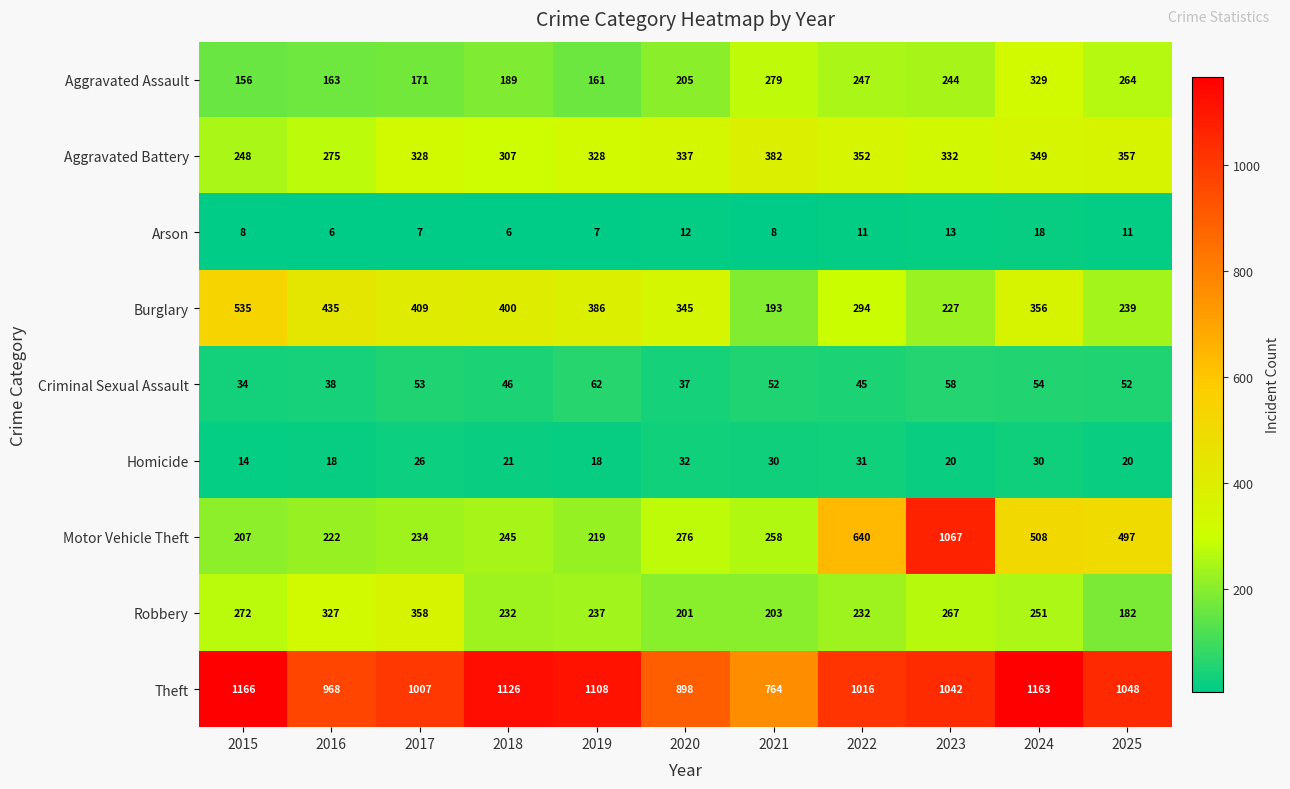

What is the difference between the maximum and minimum values in the Theft series?

402